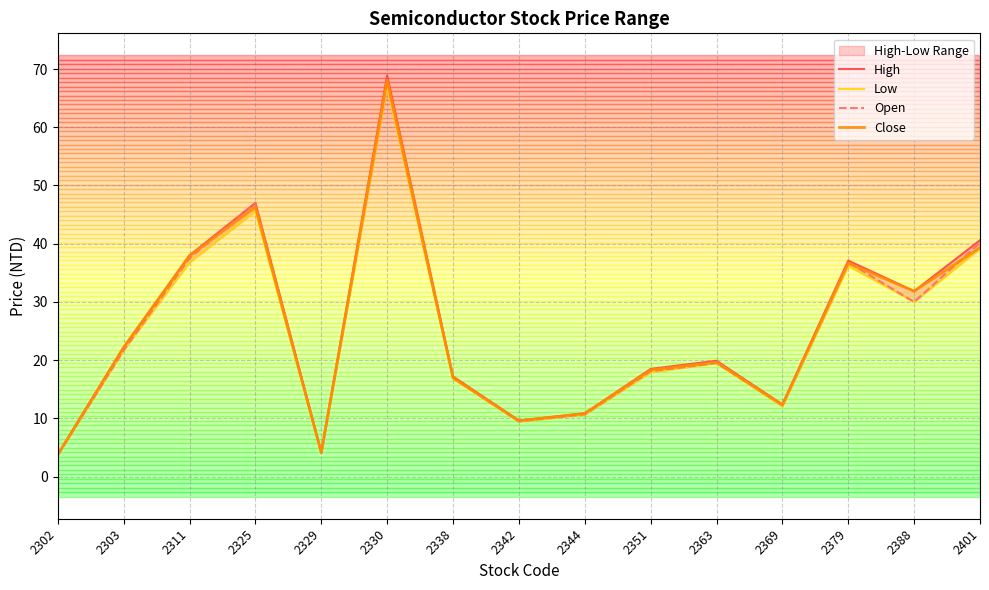

How many interior local peaks does the Close series have?

4